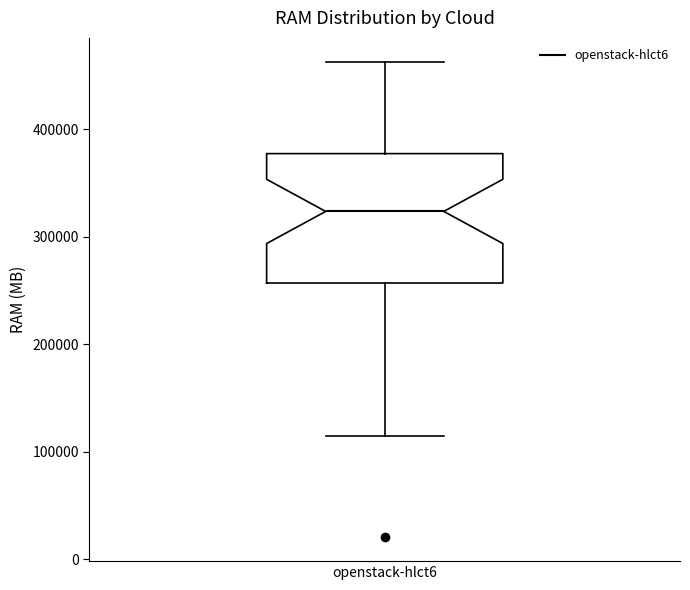

Transcribe this box plot: give where the median line is, the range the box spans, and where the two whiskers end, as read against the y-axis. The values are not printed on the chart, so give them approximately, as read against the axis.

median 320000, box 260000 to 380000, whiskers 110000 to 460000